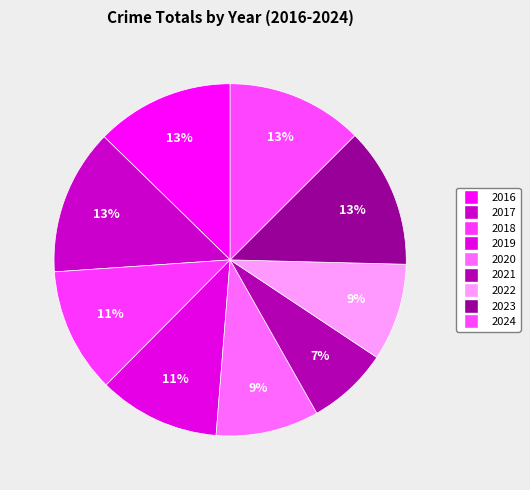

How many slices are in this pie chart?

9